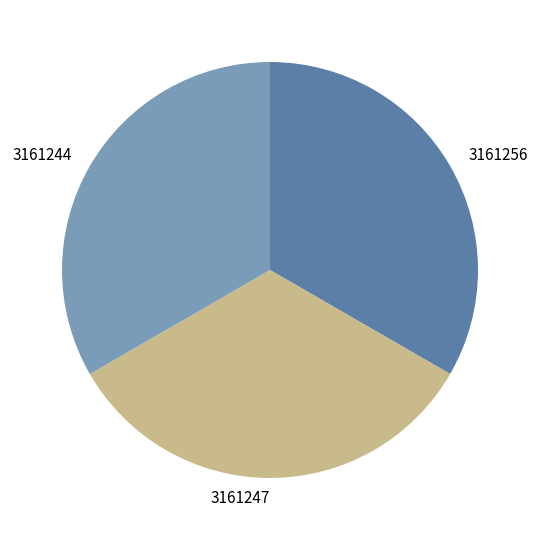

The 3161244 slice represents 25% of the pie. True or false?

False